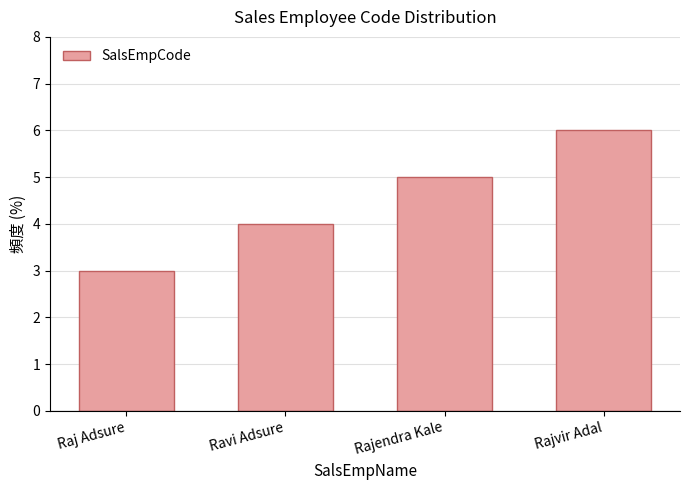

What is the difference between the values at Rajvir Adal and Ravi Adsure?

2